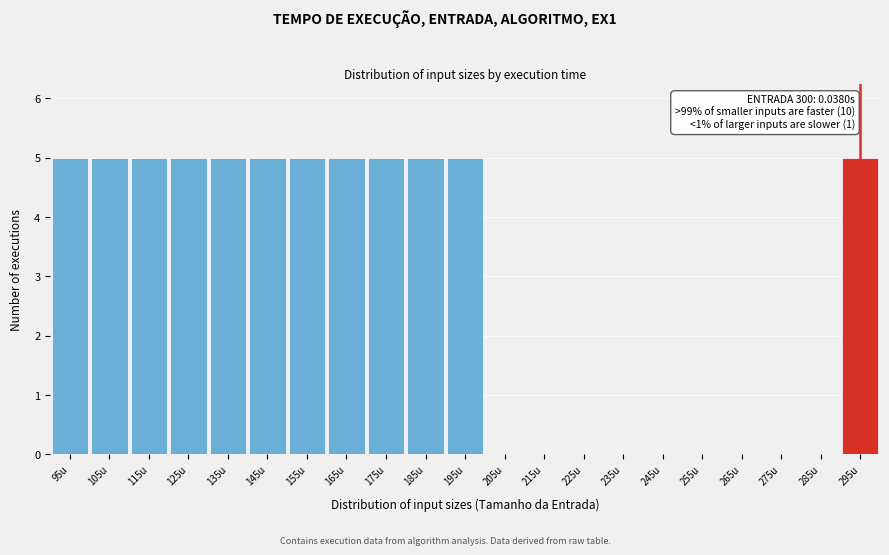

Reading left to right, list all the values displayed in this chart.

95u=5	105u=5	115u=5	125u=5	135u=5	145u=5	155u=5	165u=5	175u=5	185u=5	195u=5	205u=0	215u=0	225u=0	235u=0	245u=0	255u=0	265u=0	275u=0	285u=0	295u=5